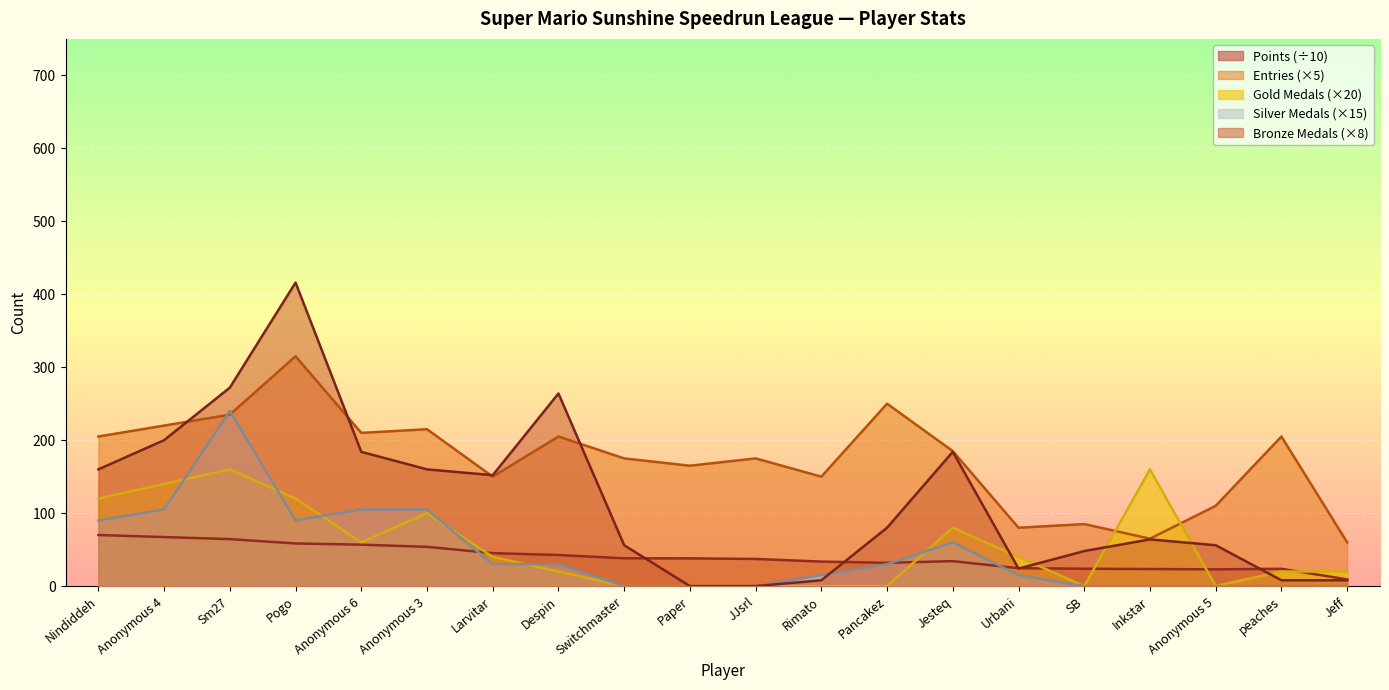

True or false: Entries has more than 2 points higher than both neighbors.

True